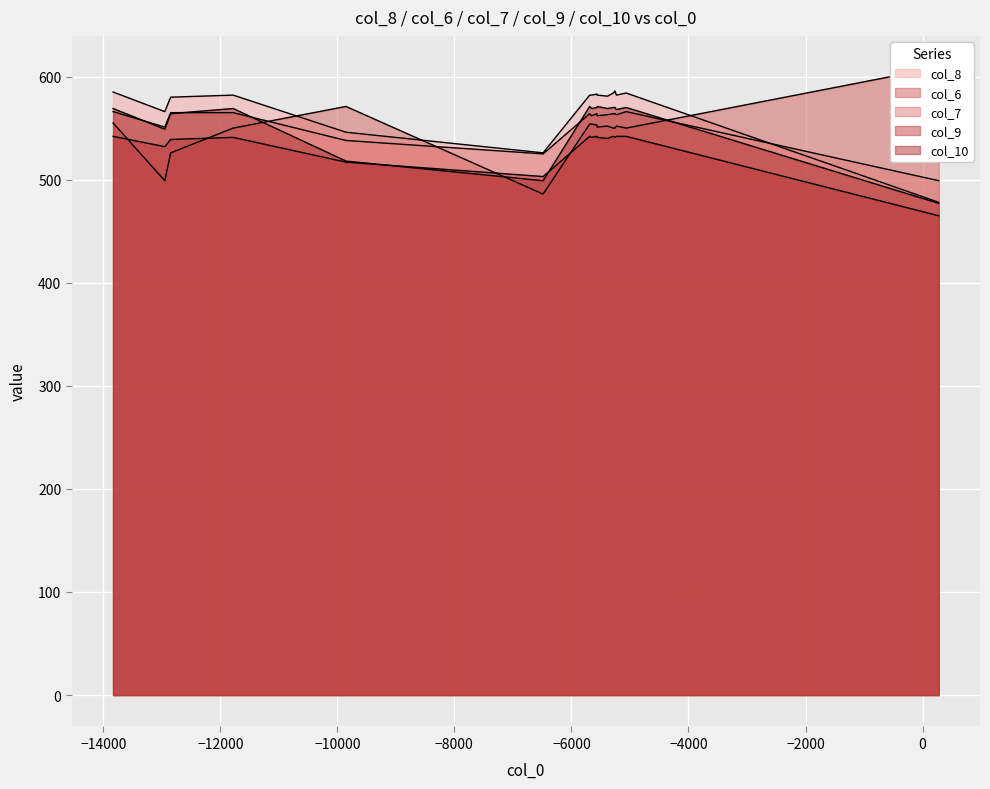

List the series in order of their peak value, lowest first.

col_9, col_7, col_10, col_8, col_6